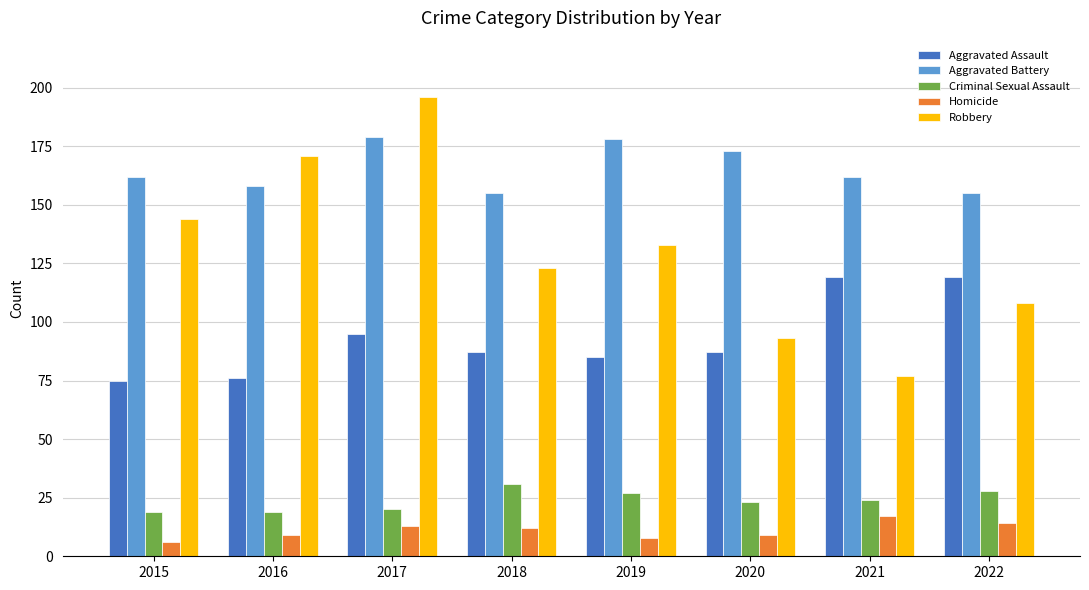

The value of Homicide at 2022 is 14. True or false?

True